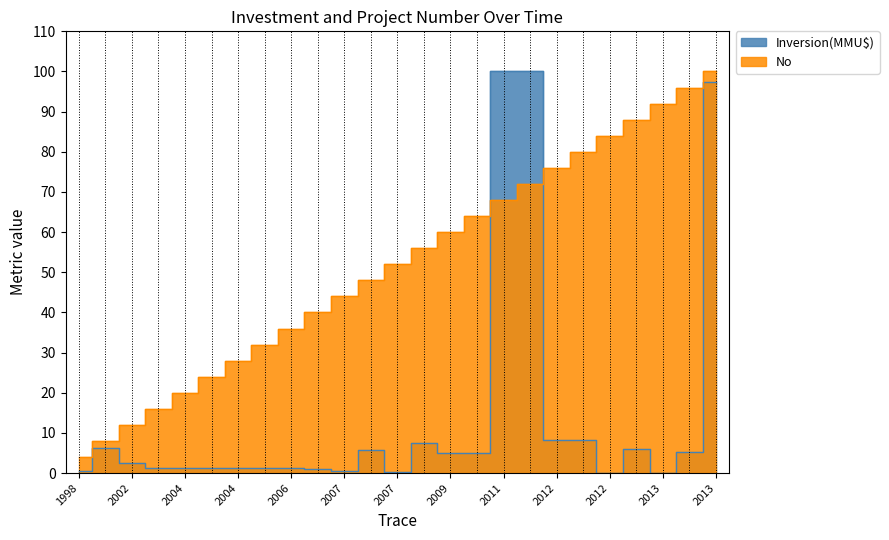

Is the value of No at 2006 greater than the value of Inversion(MMU$) at 2012?

Yes